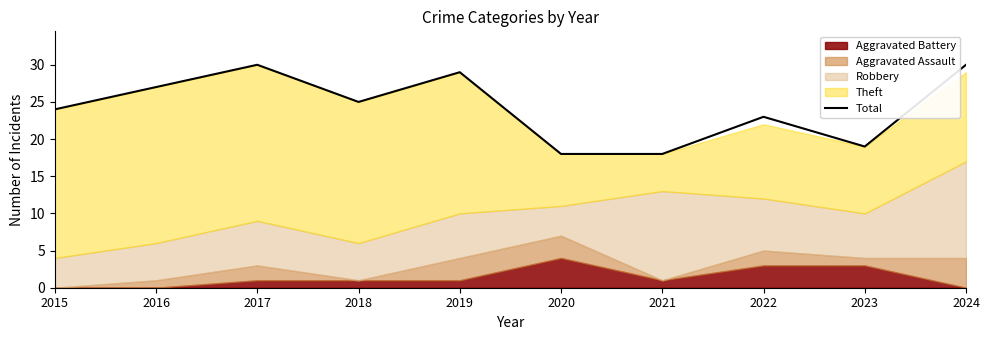

How many interior local valleys (lower than both neighbors) does the data have?

2